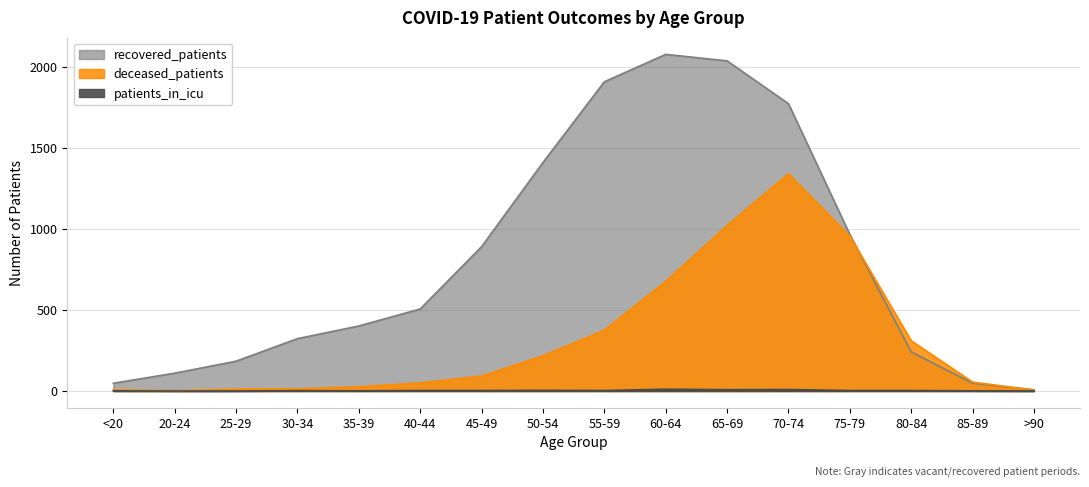

Between which two adjacent categories do recovered_patients and deceased_patients first intersect?

75-79 and 80-84